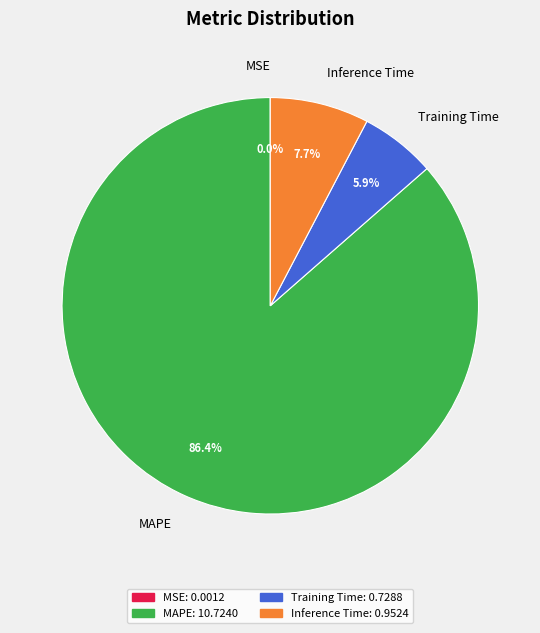

To the nearest percent, what portion does MAPE represent?

86%